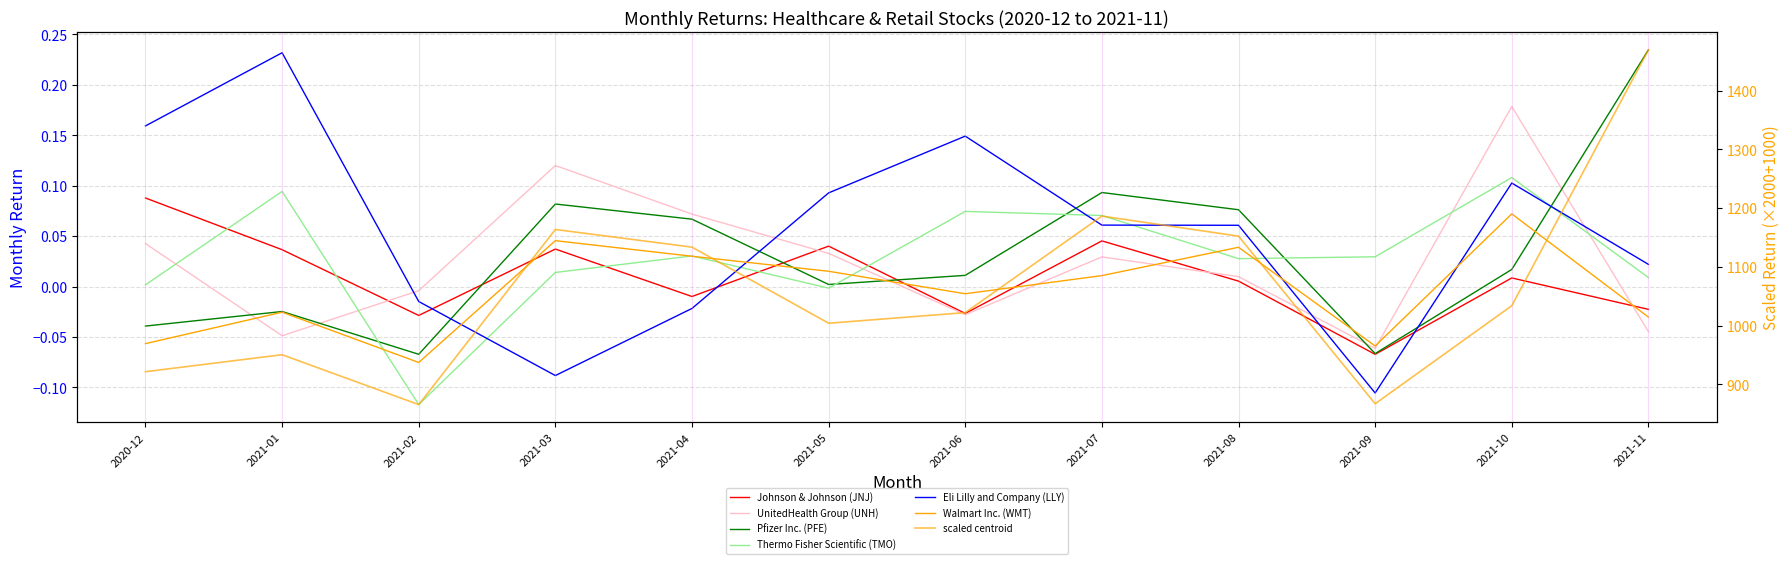

How many data points in Eli Lilly and Company (LLY) are above 0?

8